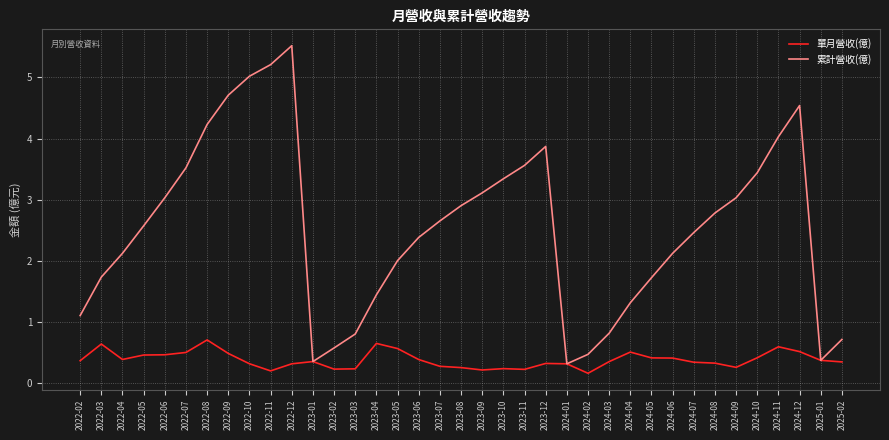

Count the 單月營收(億) values in the range 0 to 1.

37